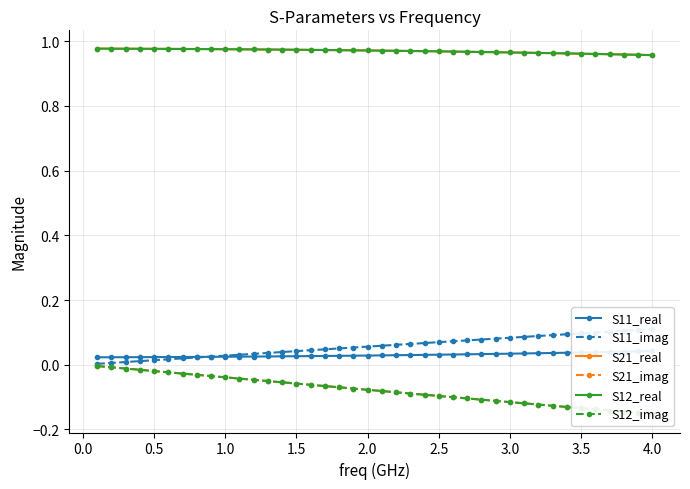

Reading left to right, extract all data points from this chart.

S11_real: 0.0	0.0	0.0	0.0	0.0	0.0	0.0	0.0	0.0	0.0	0.0	0.0	0.0	0.0	0.0	0.0	0.0	0.0	0.0	0.0	0.0	0.0	0.0	0.0	0.0	0.0	0.0	0.0	0.0	0.0	0.0	0.0	0.0	0.0	0.0	0.0	0.0	0.0	0.0	0.0
S11_imag: 0.0	0.0	0.0	0.0	0.0	0.0	0.0	0.0	0.0	0.0	0.0	0.0	0.0	0.0	0.0	0.0	0.0	0.1	0.1	0.1	0.1	0.1	0.1	0.1	0.1	0.1	0.1	0.1	0.1	0.1	0.1	0.1	0.1	0.1	0.1	0.1	0.1	0.1	0.1	0.1
S21_real: 1.0	1.0	1.0	1.0	1.0	1.0	1.0	1.0	1.0	1.0	1.0	1.0	1.0	1.0	1.0	1.0	1.0	1.0	1.0	1.0	1.0	1.0	1.0	1.0	1.0	1.0	1.0	1.0	1.0	1.0	1.0	1.0	1.0	1.0	1.0	1.0	1.0	1.0	1.0	1.0
S21_imag: -0.0	-0.0	-0.0	-0.0	-0.0	-0.0	-0.0	-0.0	-0.0	-0.0	-0.0	-0.0	-0.1	-0.1	-0.1	-0.1	-0.1	-0.1	-0.1	-0.1	-0.1	-0.1	-0.1	-0.1	-0.1	-0.1	-0.1	-0.1	-0.1	-0.1	-0.1	-0.1	-0.1	-0.1	-0.1	-0.1	-0.1	-0.1	-0.1	-0.2
S12_real: 1.0	1.0	1.0	1.0	1.0	1.0	1.0	1.0	1.0	1.0	1.0	1.0	1.0	1.0	1.0	1.0	1.0	1.0	1.0	1.0	1.0	1.0	1.0	1.0	1.0	1.0	1.0	1.0	1.0	1.0	1.0	1.0	1.0	1.0	1.0	1.0	1.0	1.0	1.0	1.0
S12_imag: -0.0	-0.0	-0.0	-0.0	-0.0	-0.0	-0.0	-0.0	-0.0	-0.0	-0.0	-0.0	-0.1	-0.1	-0.1	-0.1	-0.1	-0.1	-0.1	-0.1	-0.1	-0.1	-0.1	-0.1	-0.1	-0.1	-0.1	-0.1	-0.1	-0.1	-0.1	-0.1	-0.1	-0.1	-0.1	-0.1	-0.1	-0.1	-0.1	-0.2